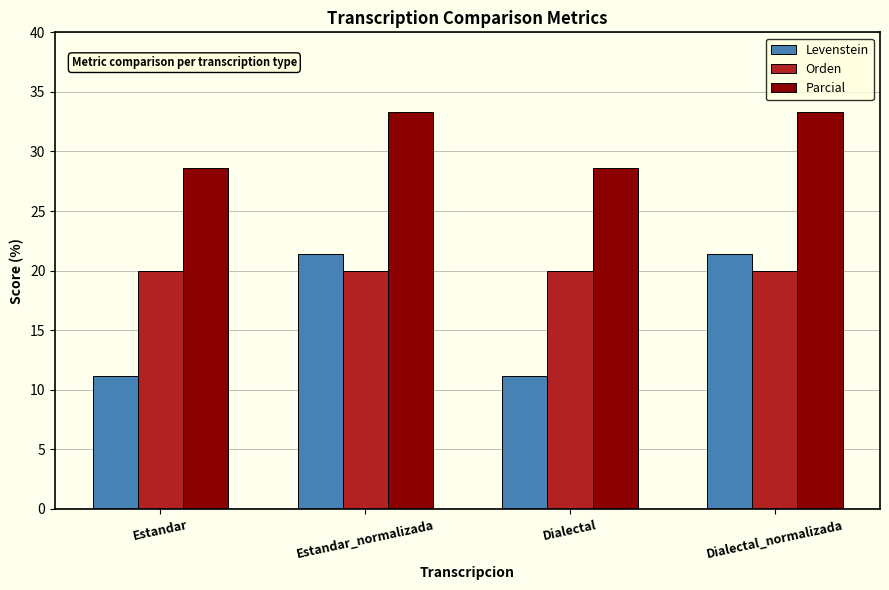

What are all the series names shown in the legend?

Levenstein, Orden, Parcial